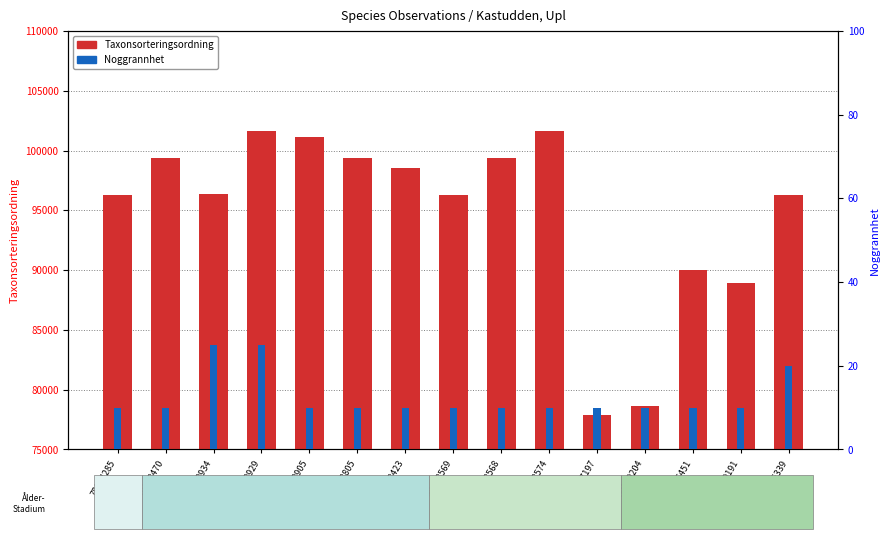

At which label does Noggrannhet reach its minimum?

78814285